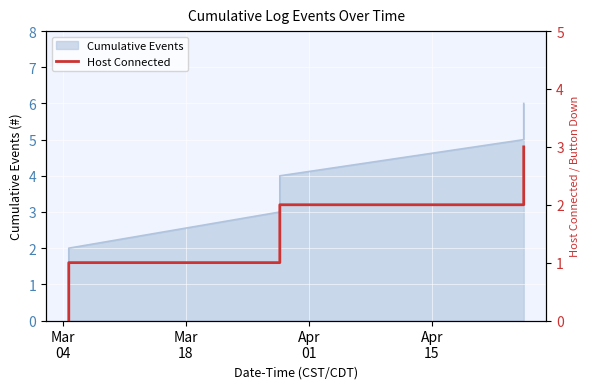

What is the highest value of the Cumulative Events series?

6